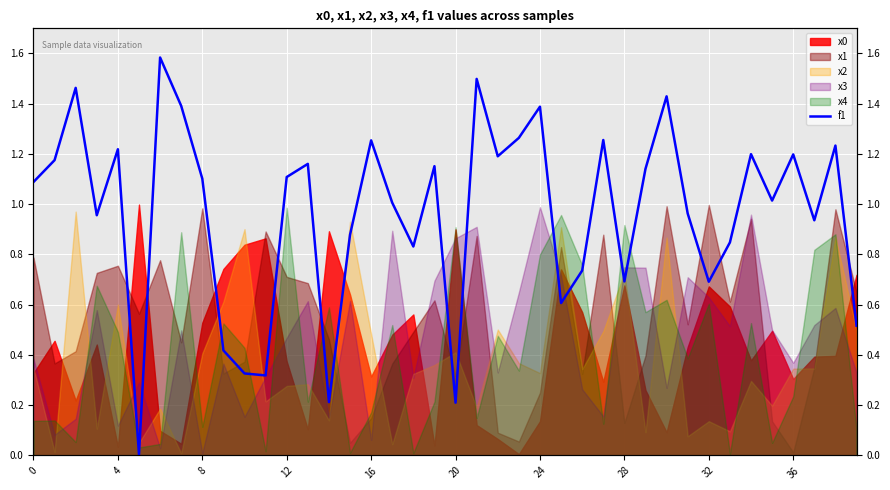

True or false: there are more than 1 points higher than both neighbors.

True